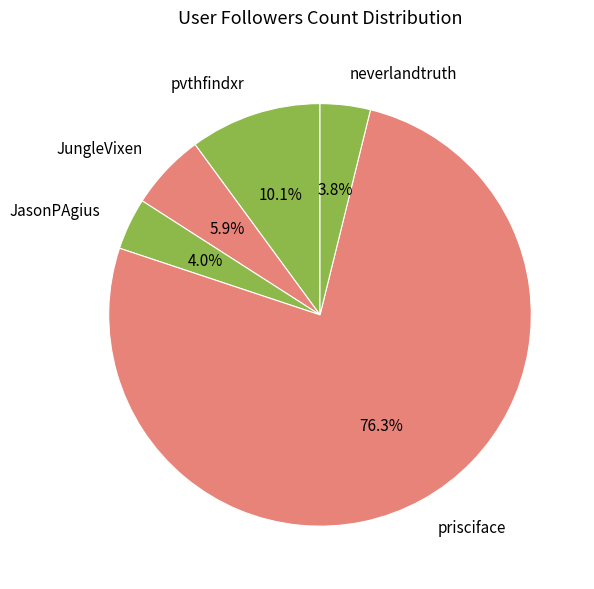

Is it true that neverlandtruth is 4% of the pie?

True